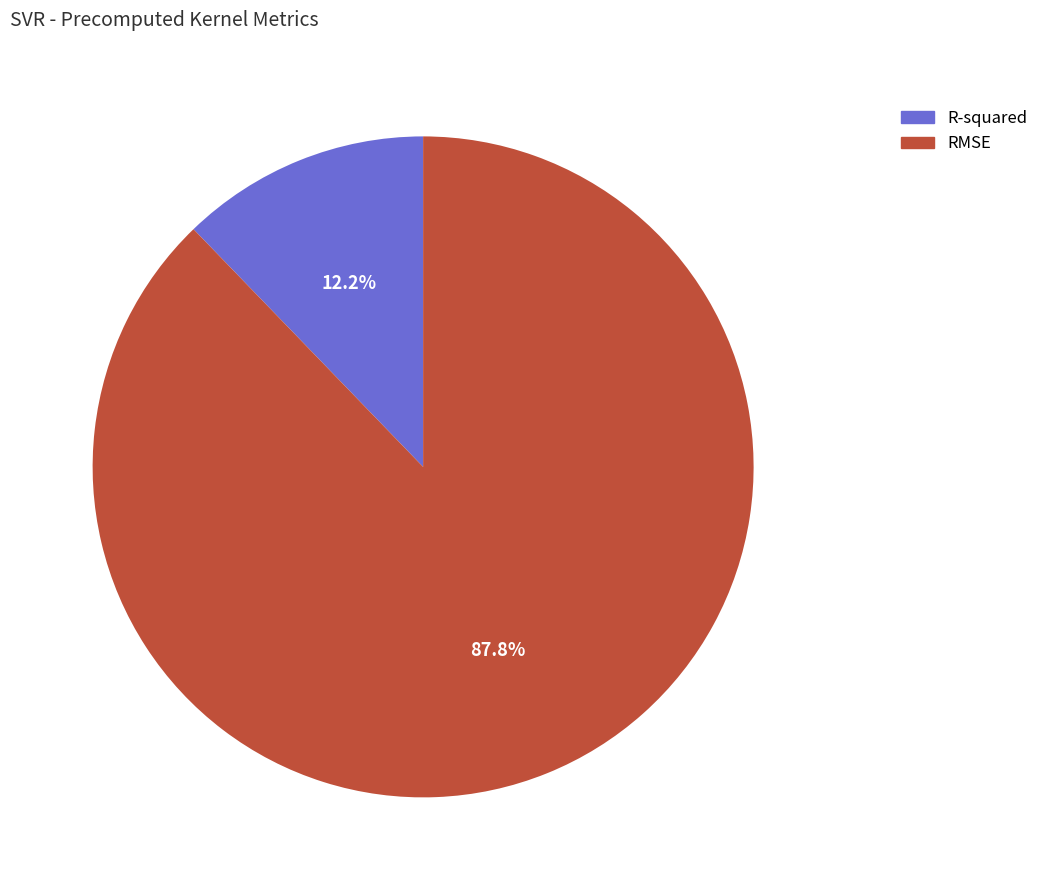

Which has a higher value, RMSE or R-squared?

RMSE